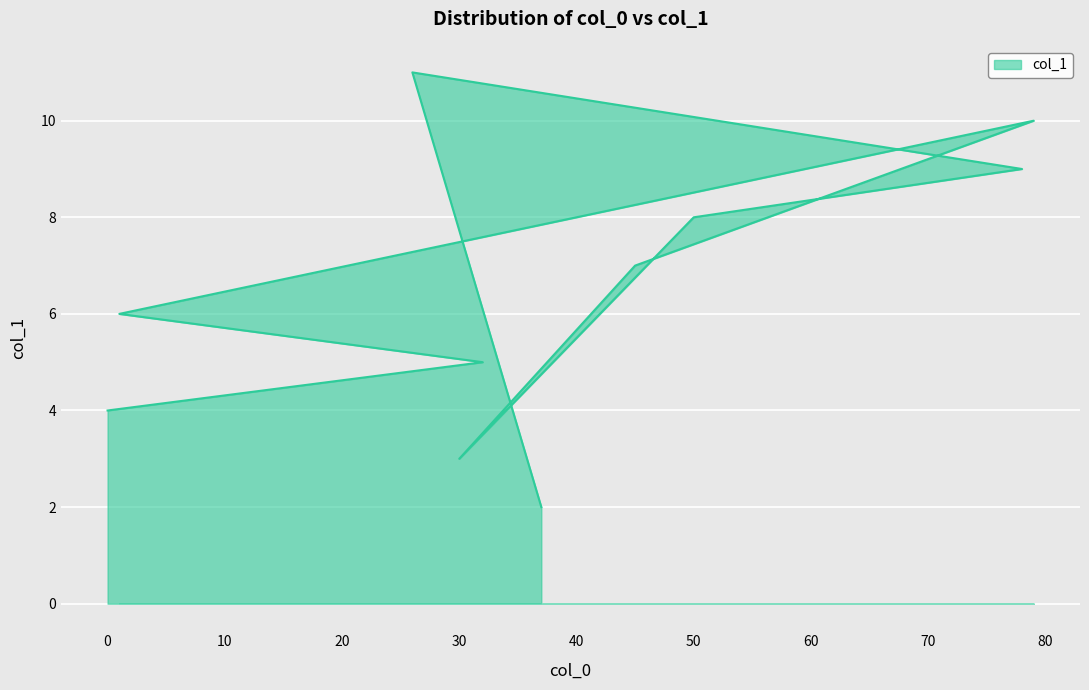

What is the label of the 3rd point from the left?

1